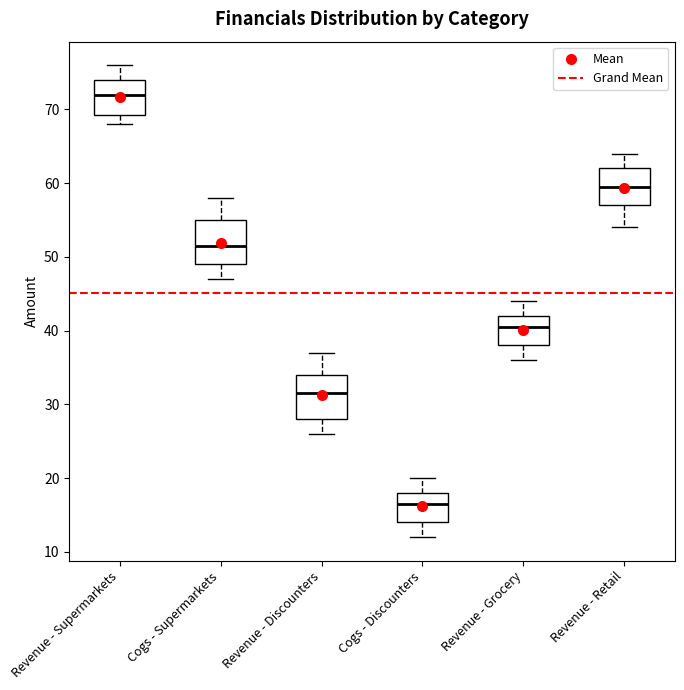

Which box's median line is the lowest?

Cogs - Discounters